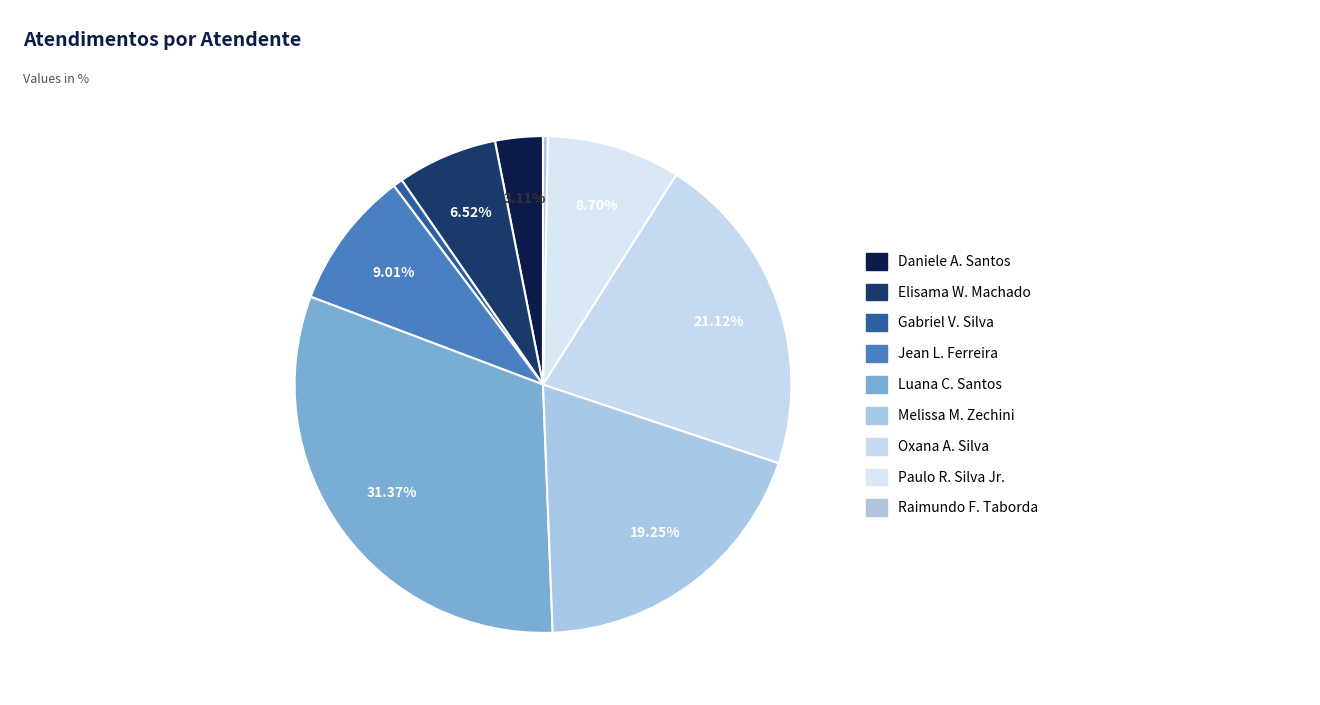

Count the number of slices in the pie.

9